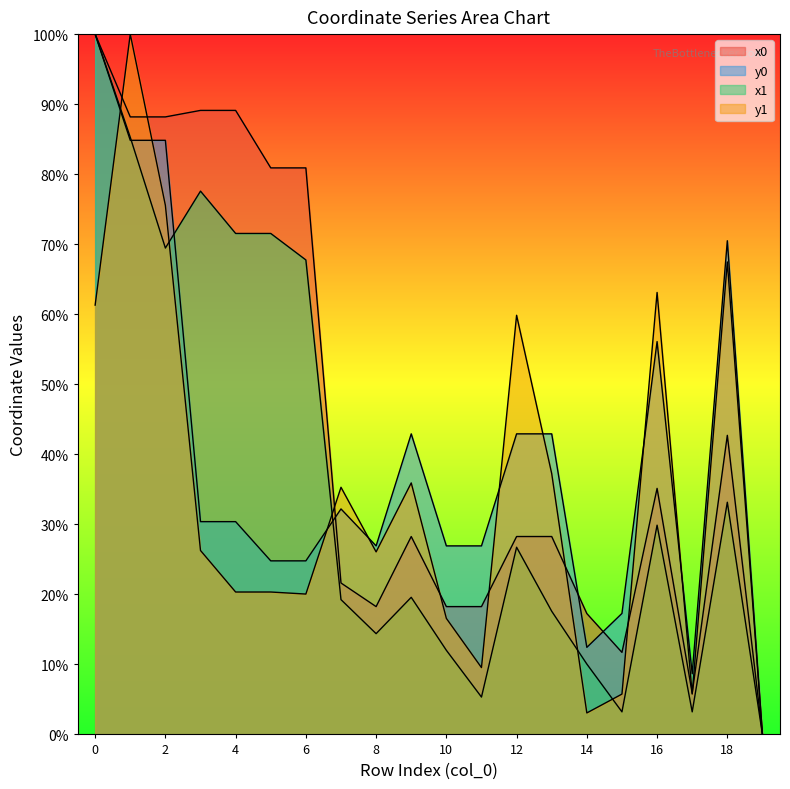

What value does the x0 series have at 18?

42.7